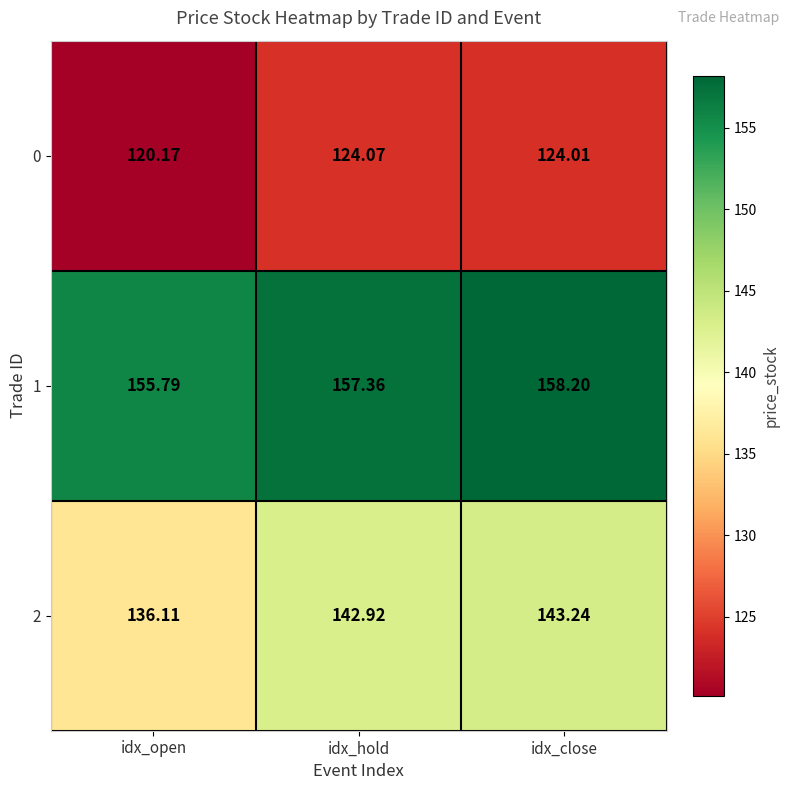

Rank the categories by 1 value from highest to lowest.

idx_close, idx_hold, idx_open